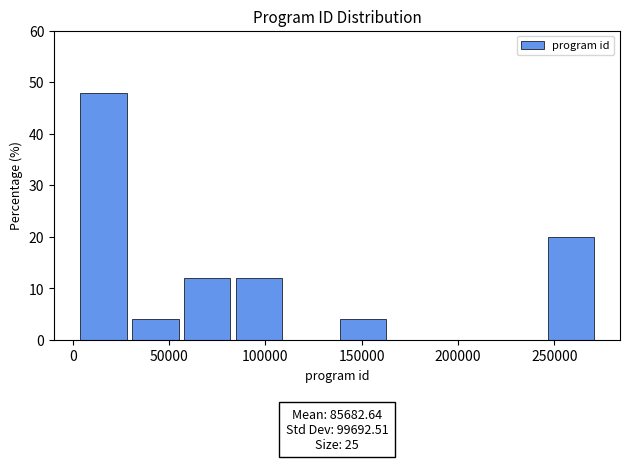

Which range on the x-axis has the tallest bar?

0 to 30000